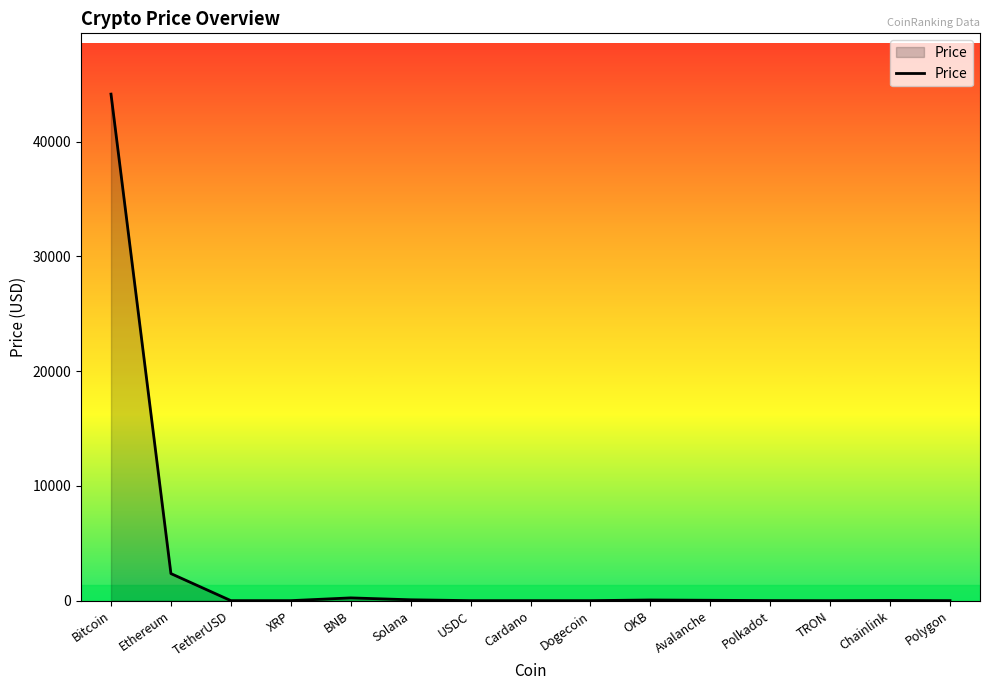

Between BNB and Ethereum, which is larger?

Ethereum